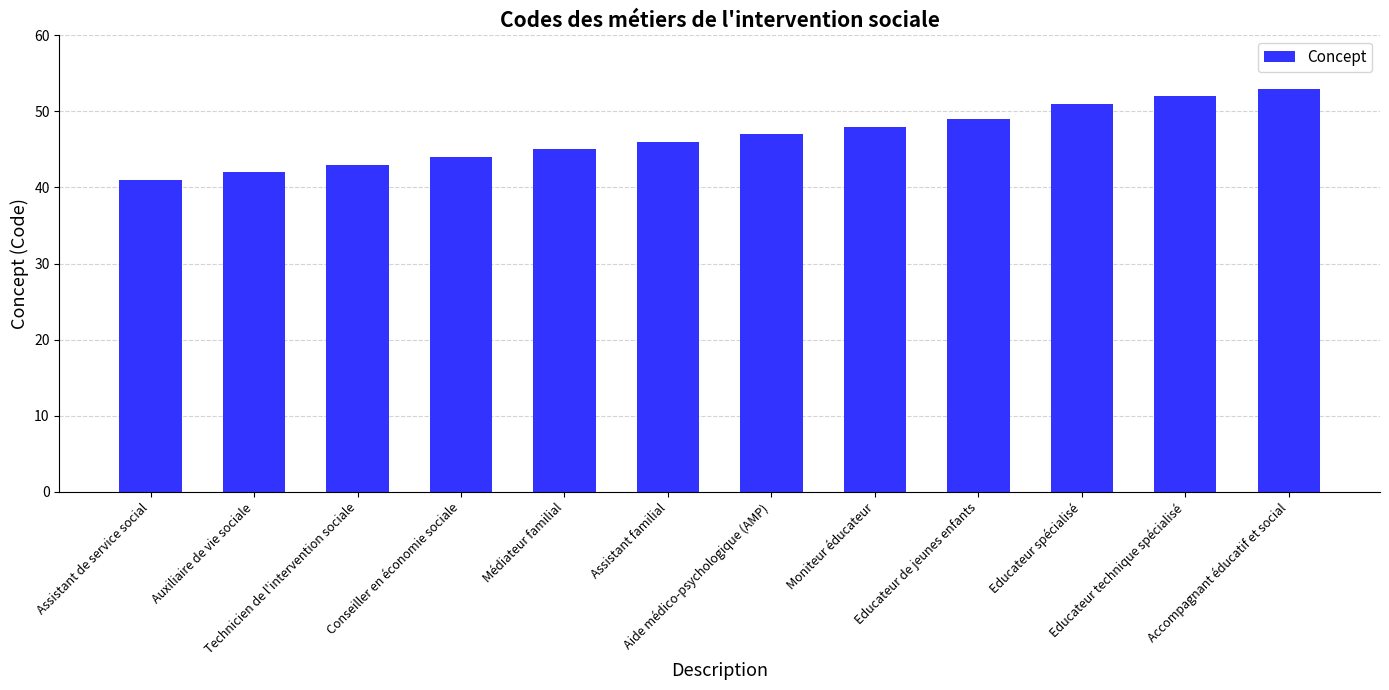

Read the value at Educateur spécialisé.

51